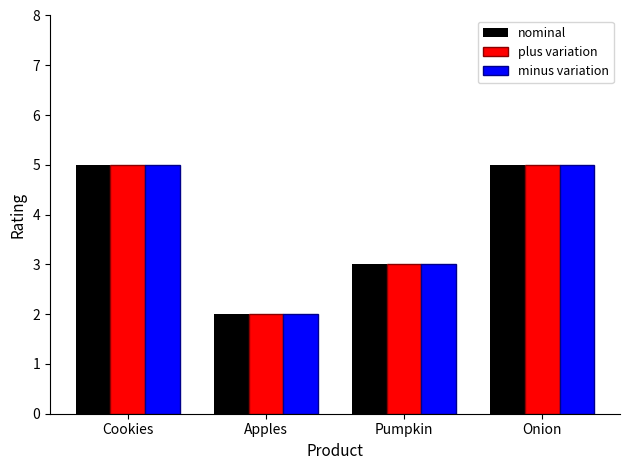

What is the approximate value of nominal at Cookies?

5